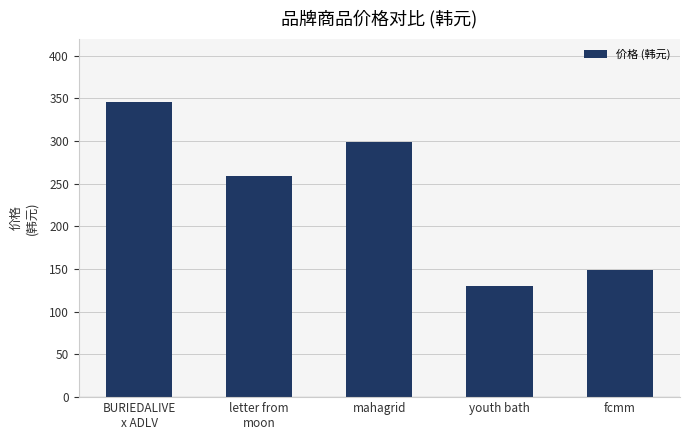

List the labels in order of value, largest first.

BURIEDALIVE
x ADLV, mahagrid, letter from
moon, fcmm, youth bath